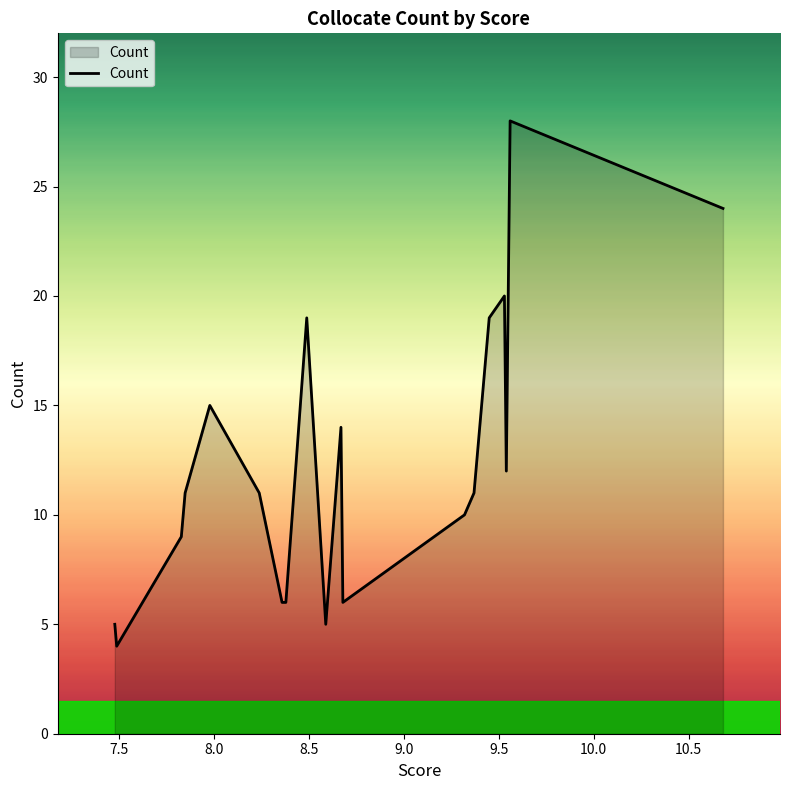

What is the difference between the maximum and minimum values?

24